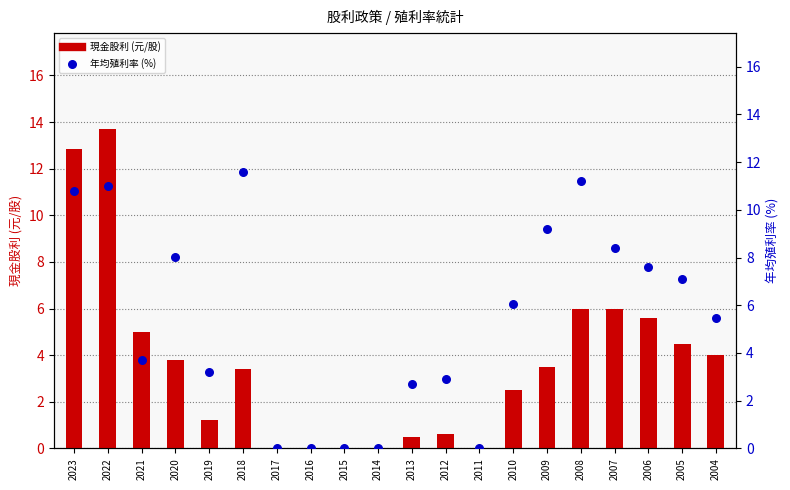

Which series contains the lowest Y value?

現金股利 (元/股)